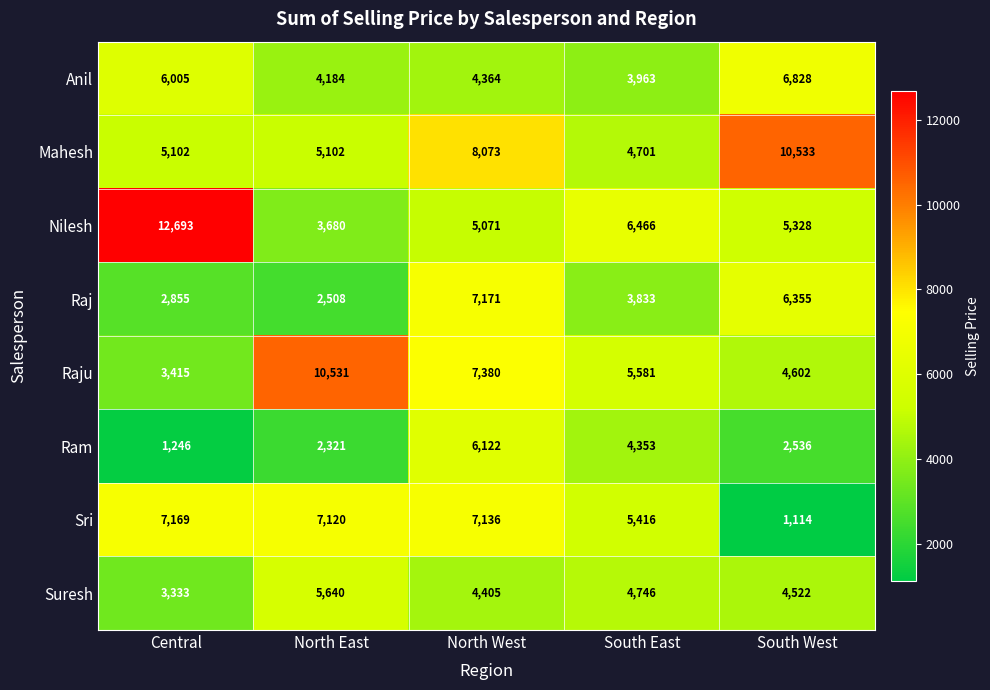

True or false: Ram has a value of 4056 at North West.

False